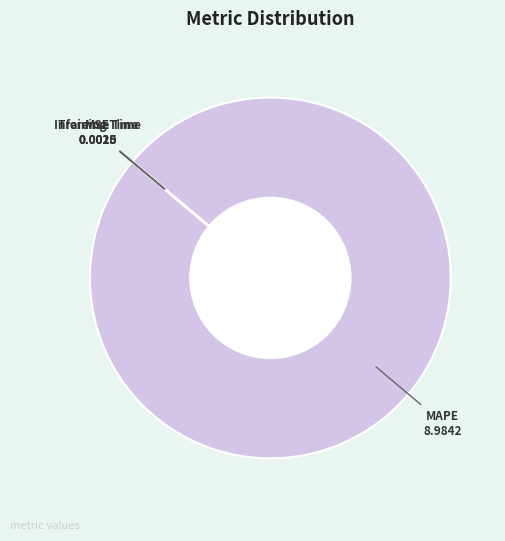

Count the number of slices in the pie.

4